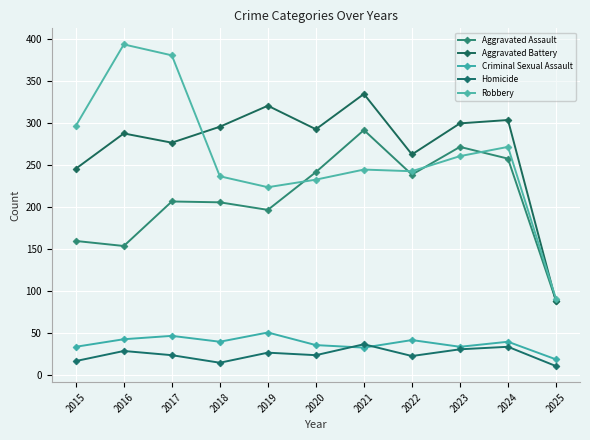

What is the spread (max minus min) of values at 2017?

357